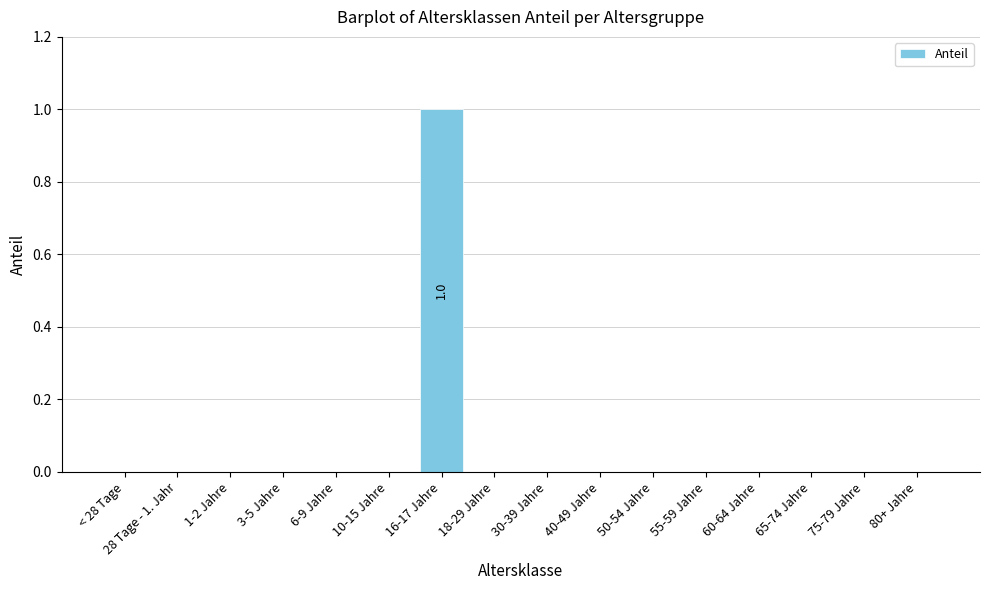

How many series are shown in this chart?

1